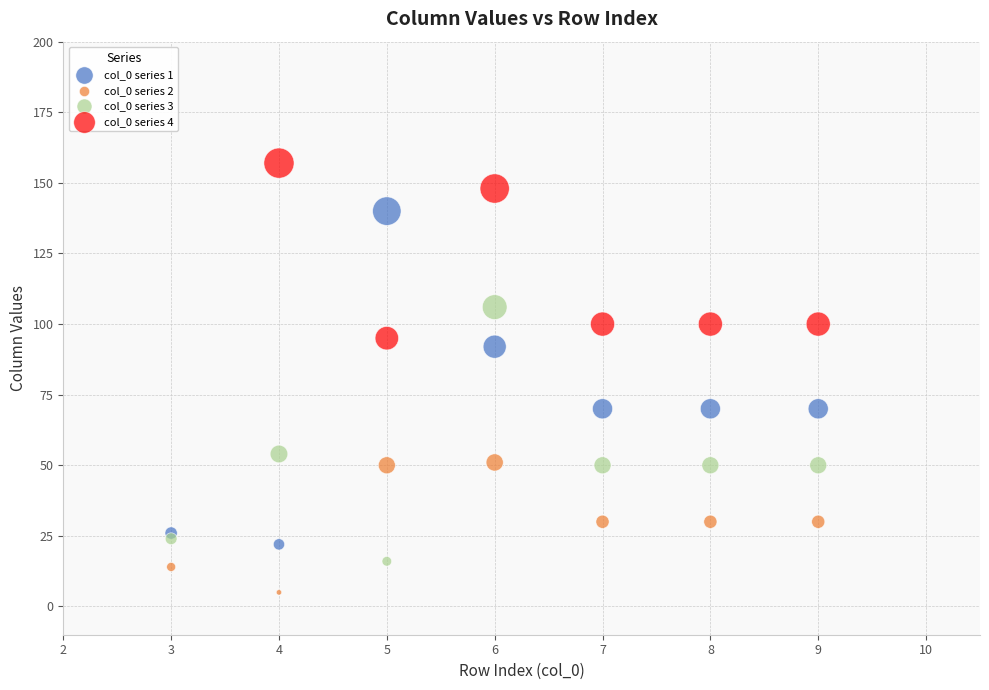

Which series has the widest spread of Y values?

col_0 series 1